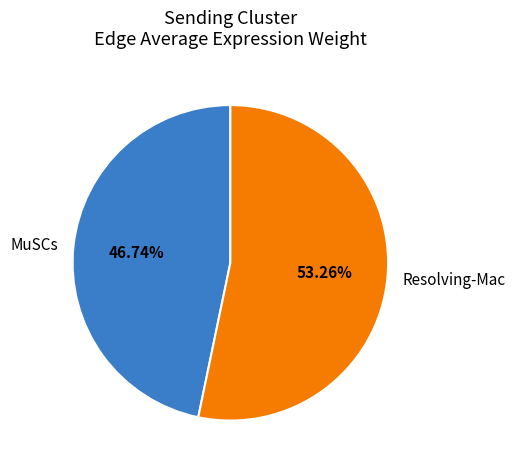

Which category accounts for the majority?

Resolving-Mac